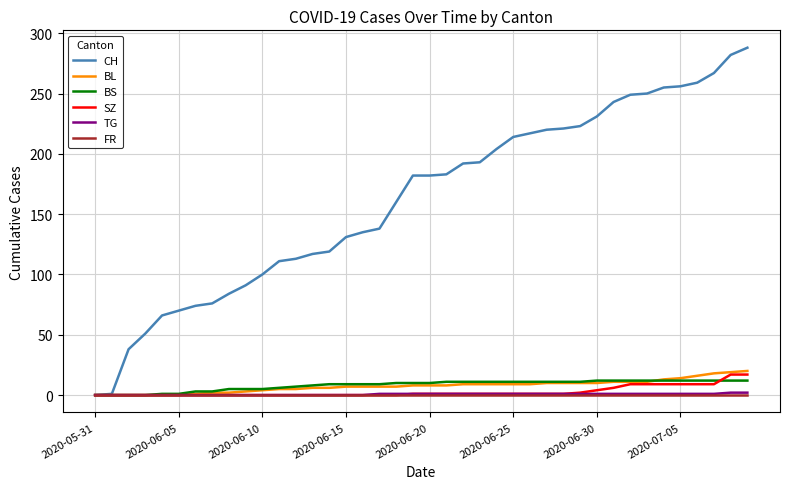

What is the highest value of the BL series?

20